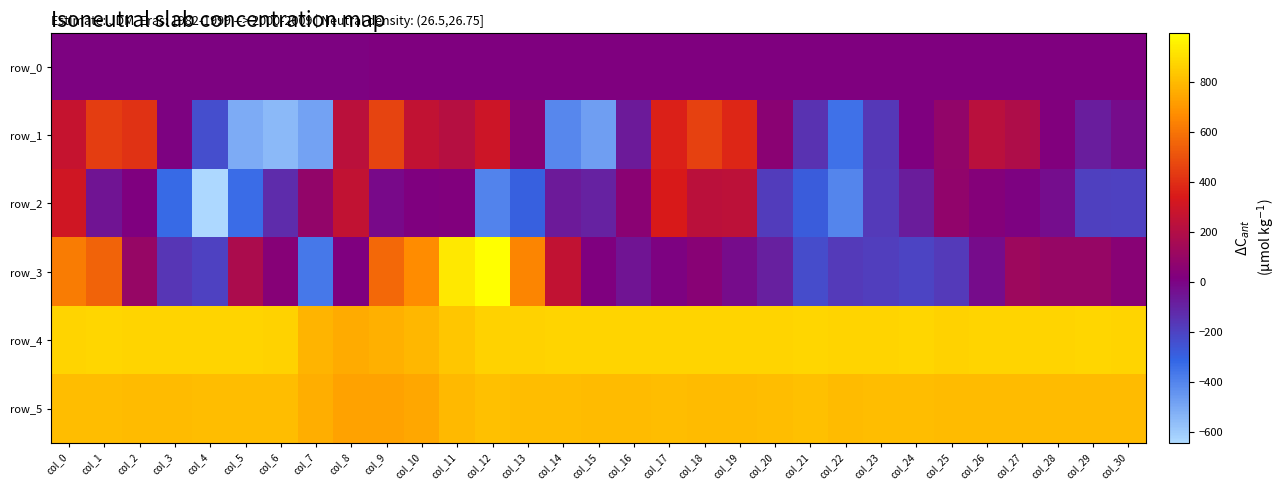

What is the spread (max minus min) of values at col_14?

1282.0